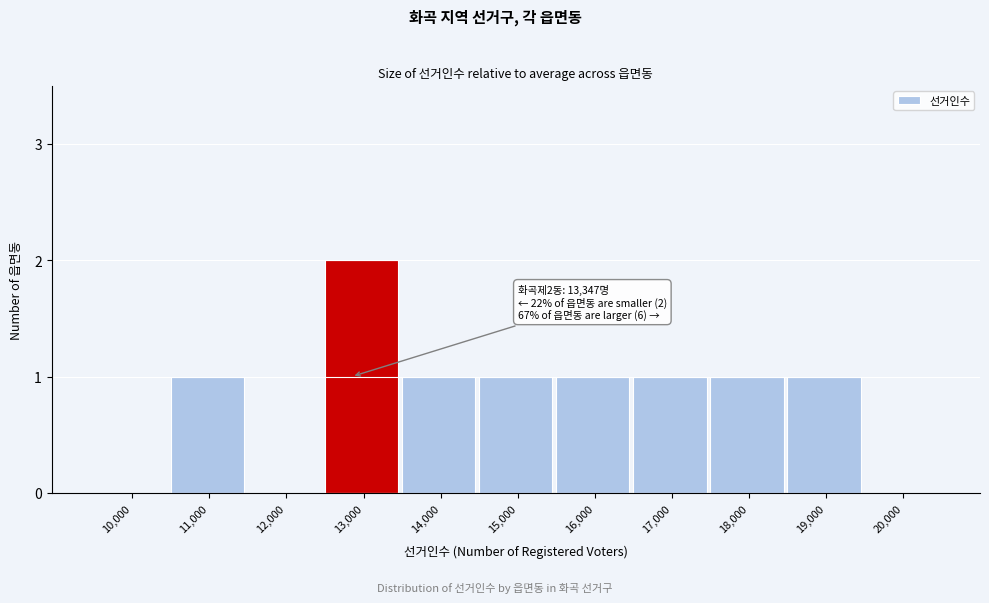

Reading right to left, list all the values displayed in this chart.

20,000=0	19,000=1	18,000=1	17,000=1	16,000=1	15,000=1	14,000=1	13,000=2	12,000=0	11,000=1	10,000=0